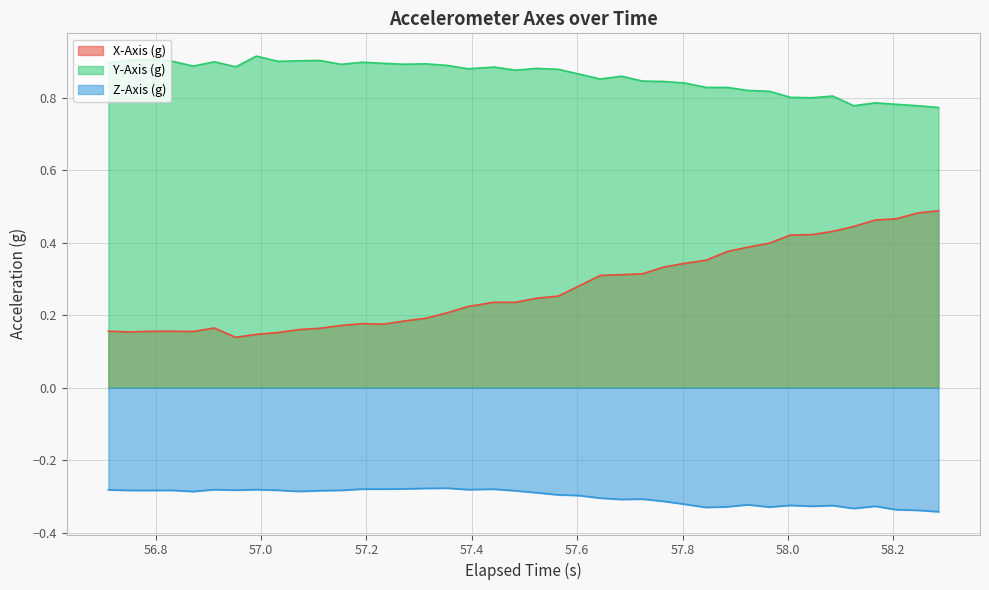

Rank the series by their maximum value, from lowest to highest.

Z-Axis (g), X-Axis (g), Y-Axis (g)